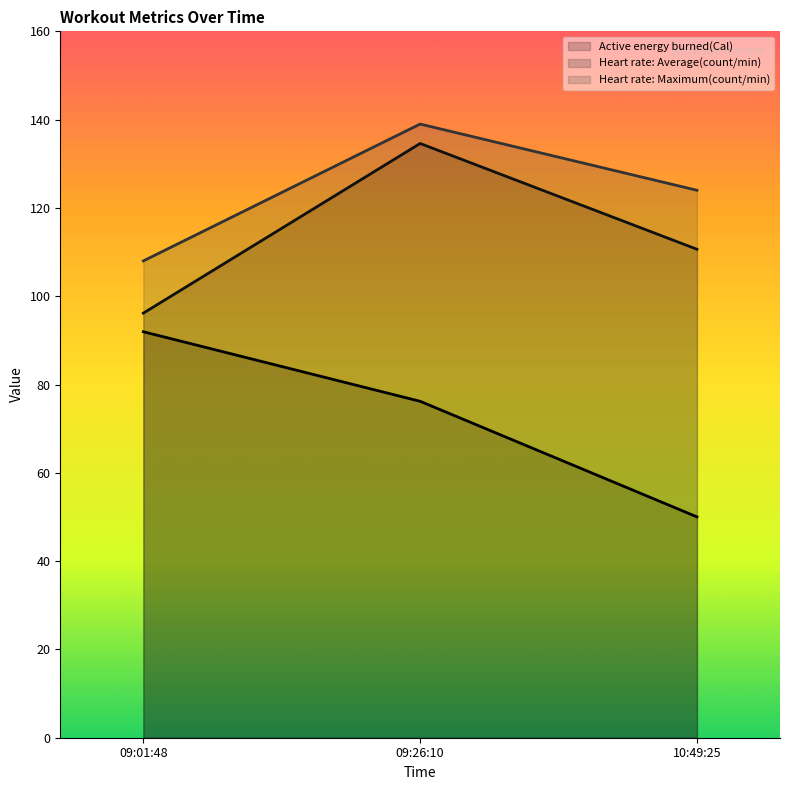

Reading right to left, what are all the values shown in this chart?

Active energy burned(Cal): 10:49:25=50.0	09:26:10=76.2	09:01:48=92.0
Heart rate: Average(count/min): 10:49:25=110.6	09:26:10=134.6	09:01:48=96.2
Heart rate: Maximum(count/min): 10:49:25=124.0	09:26:10=139.0	09:01:48=108.0